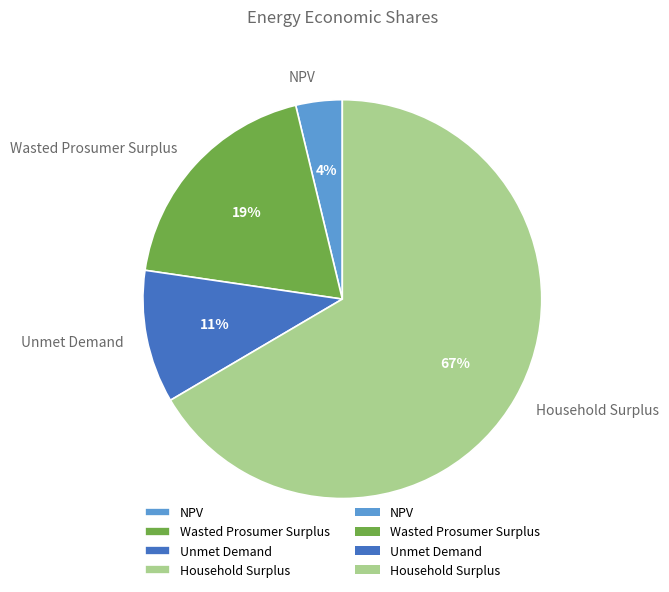

How many slices are in this pie chart?

4